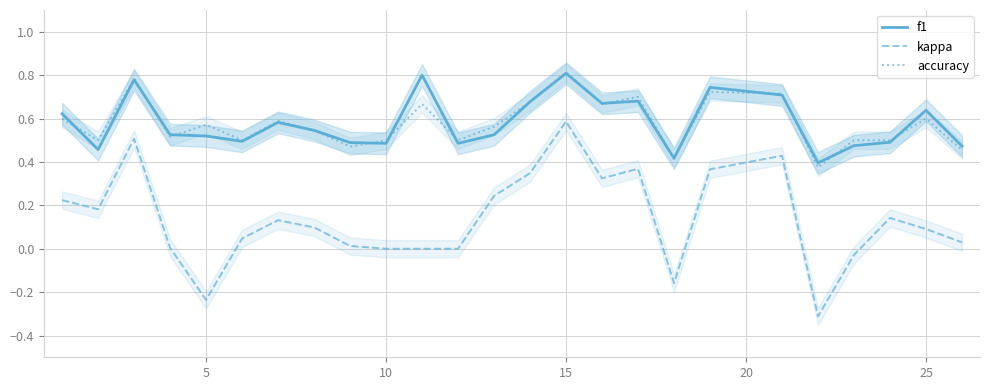

True or false: accuracy and kappa intersect in this chart.

False